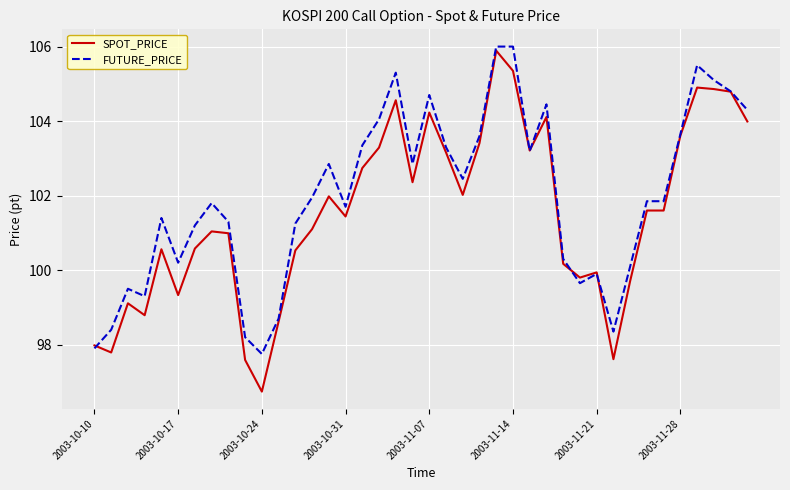

What is the greatest value displayed?

106.0